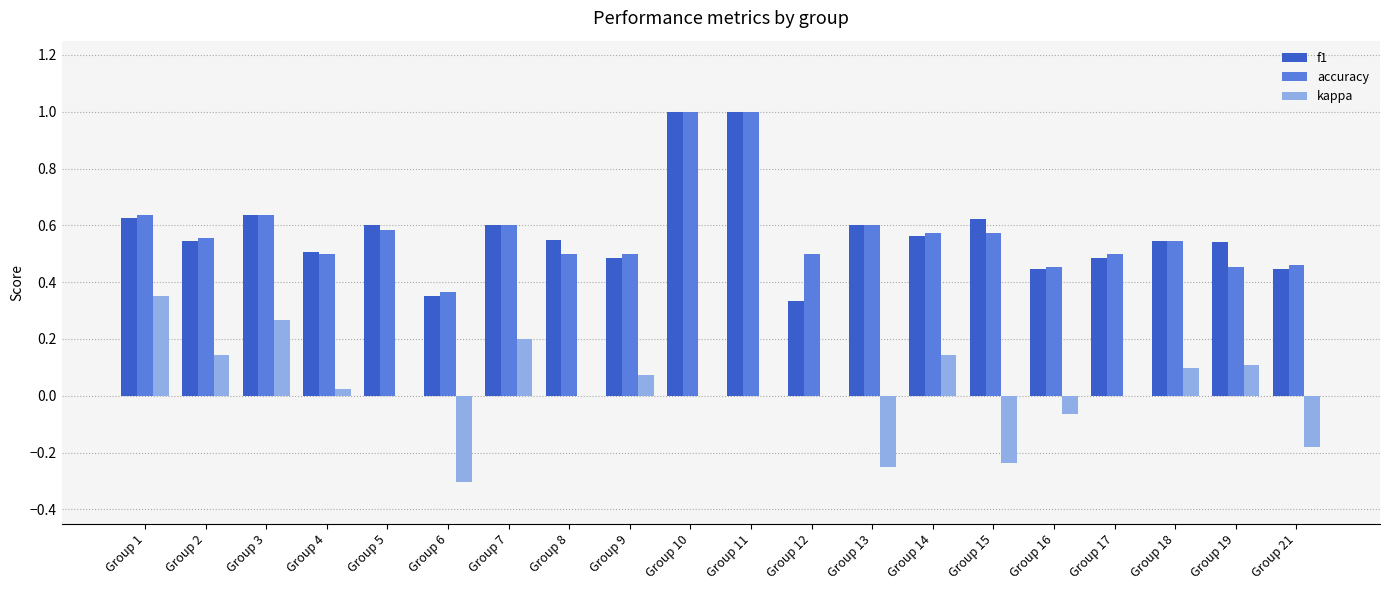

What is the greatest value displayed?

1.0